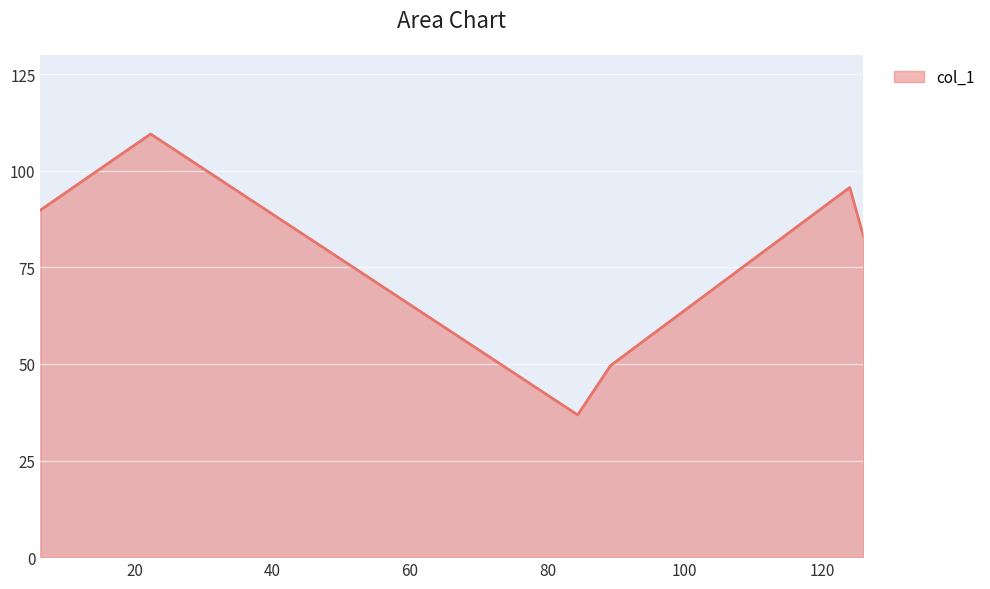

How many distinct data groups are displayed?

1